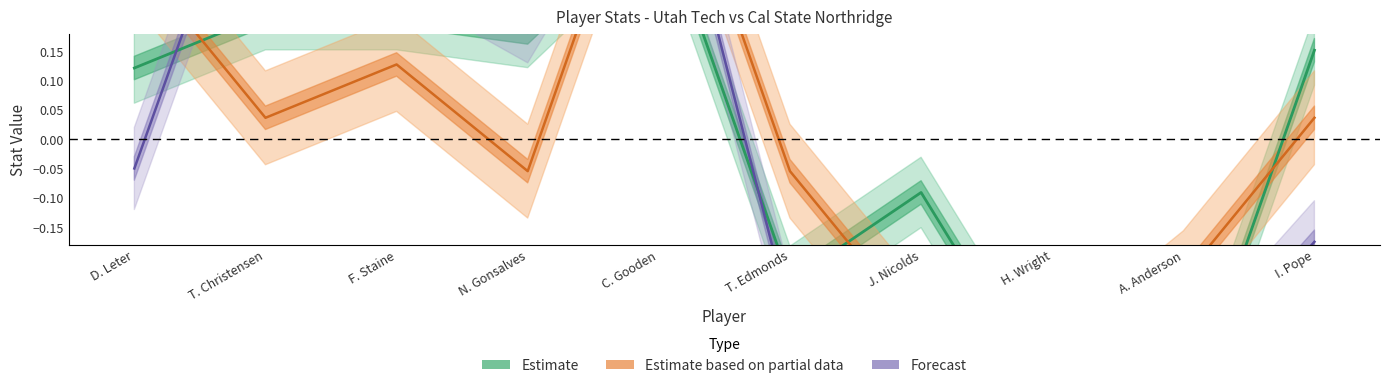

Is the value of Forecast at T. Christensen greater than the value of Estimate at T. Christensen?

Yes